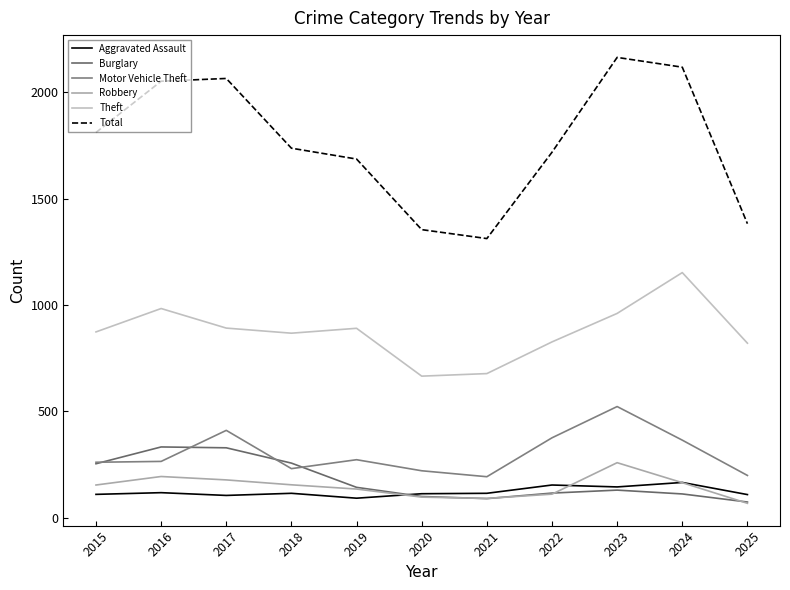

How many interior local peaks does the Robbery series have?

2